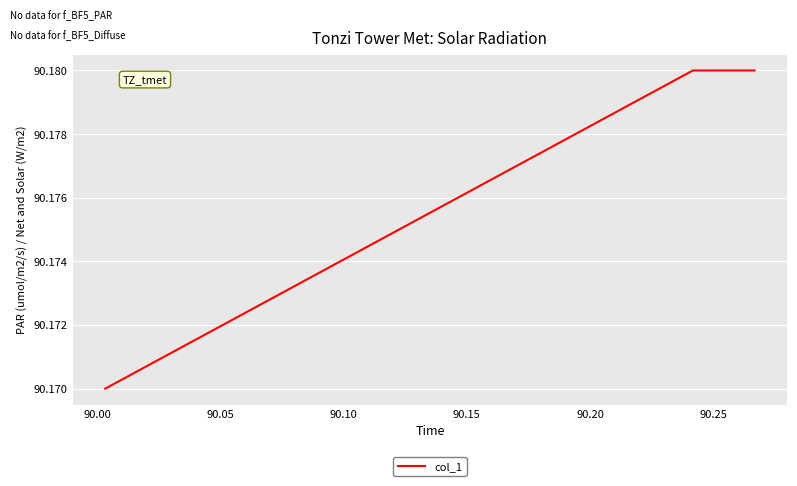

Count the values in the range 90 to 91.

3